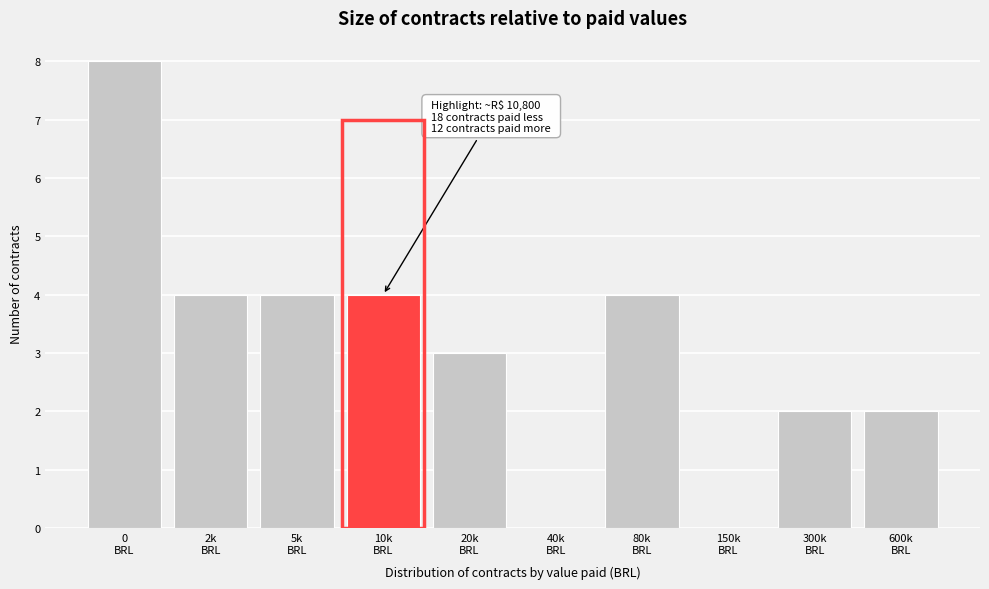

What is the sum of all values?

31